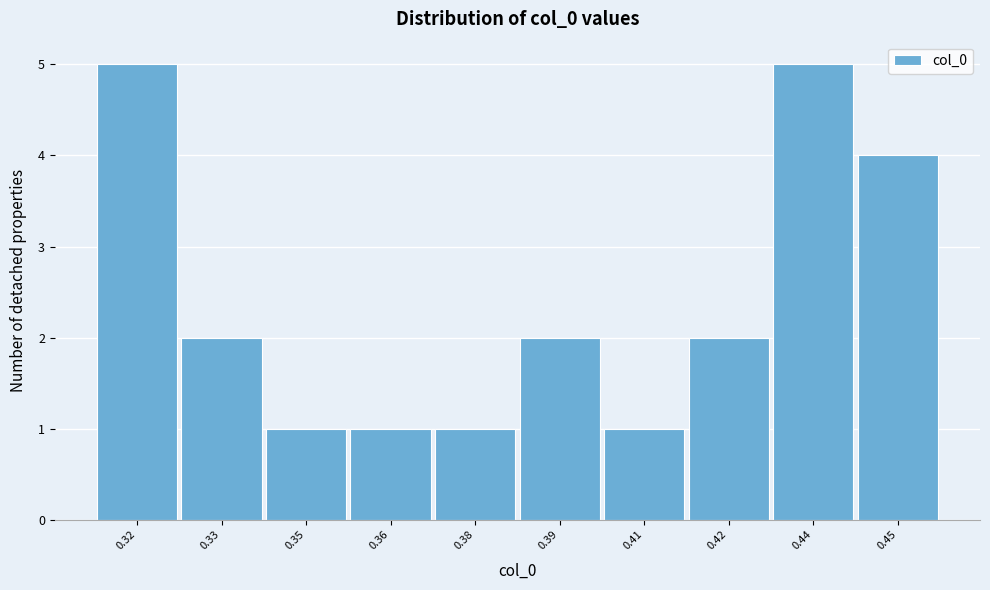

Reading right to left, extract all data points from this chart.

0.45=4	0.44=5	0.42=2	0.41=1	0.39=2	0.38=1	0.36=1	0.35=1	0.33=2	0.32=5